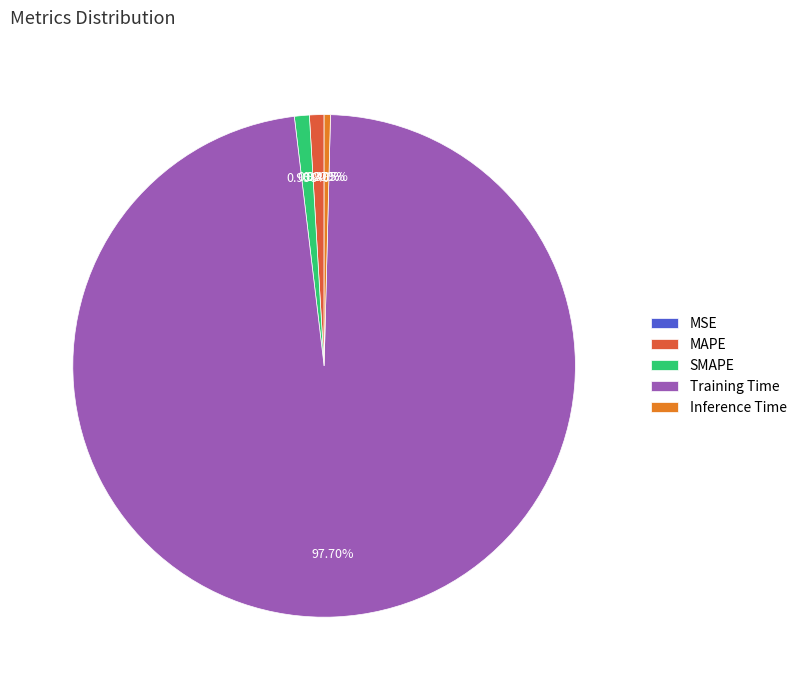

Which slice is the largest?

Training Time